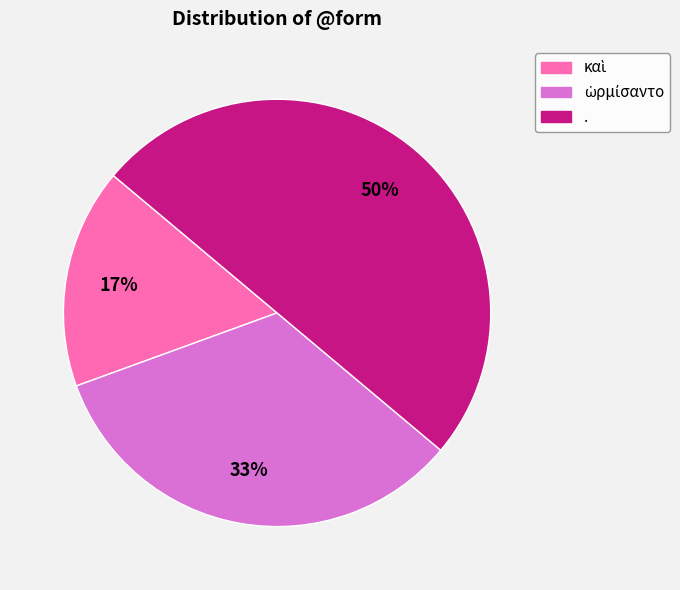

True or false: . accounts for 50% of the total.

True